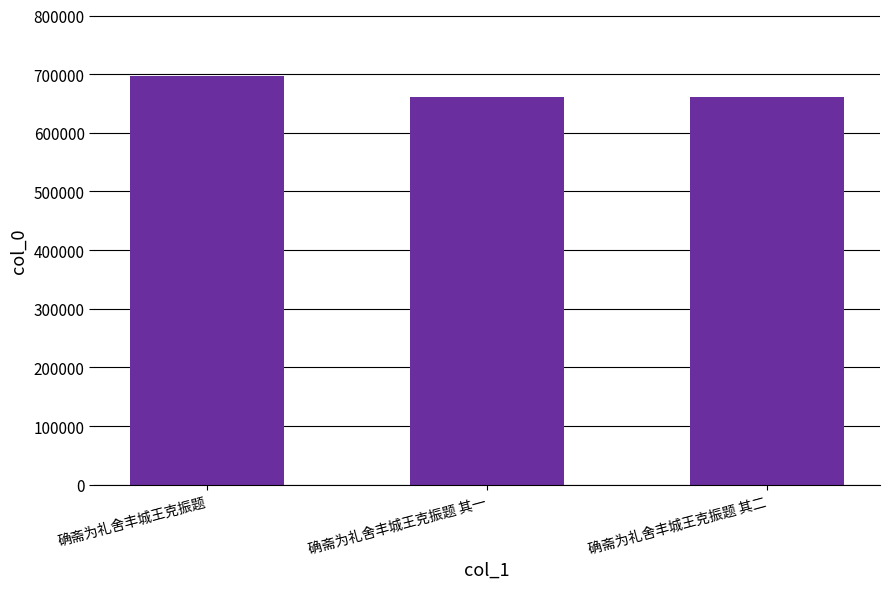

What is the label of the 2nd bar from the left?

确斋为礼舍丰城王克振题 其一